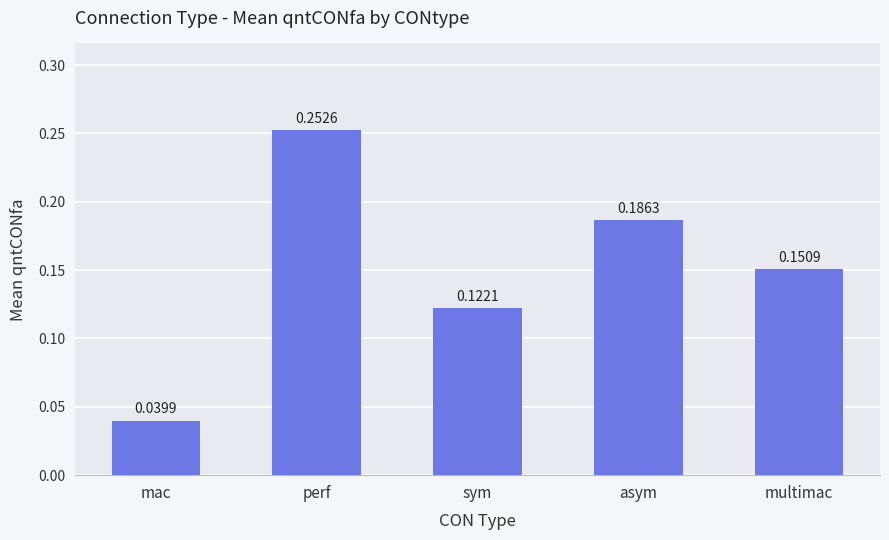

What is the label of the 4th bar from the right?

perf